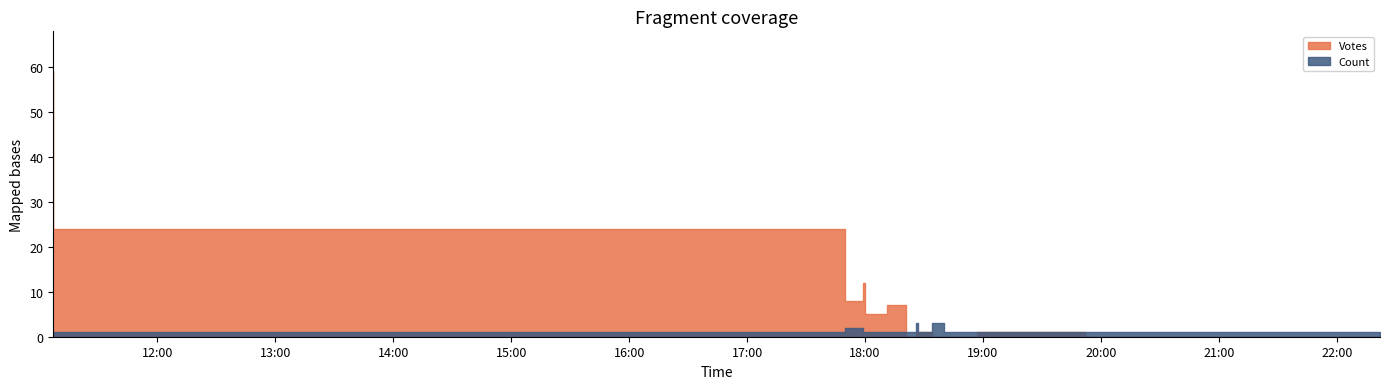

What is the total value across all series at 2019-09-25 18:53?

1